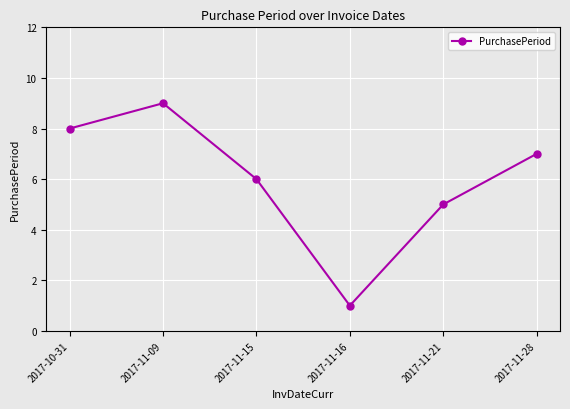

What is the sum of all values?

36